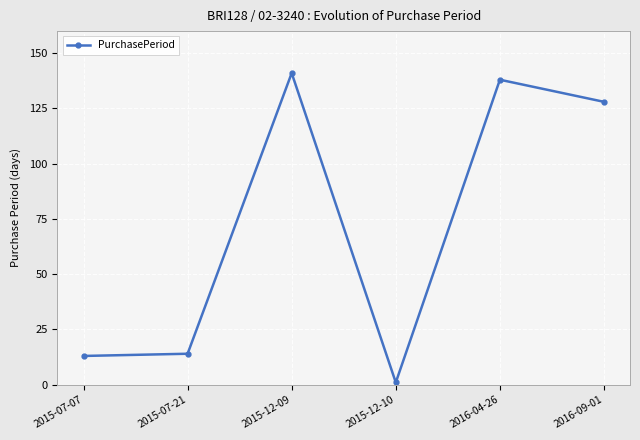

What position from the left is 2015-12-10?

4